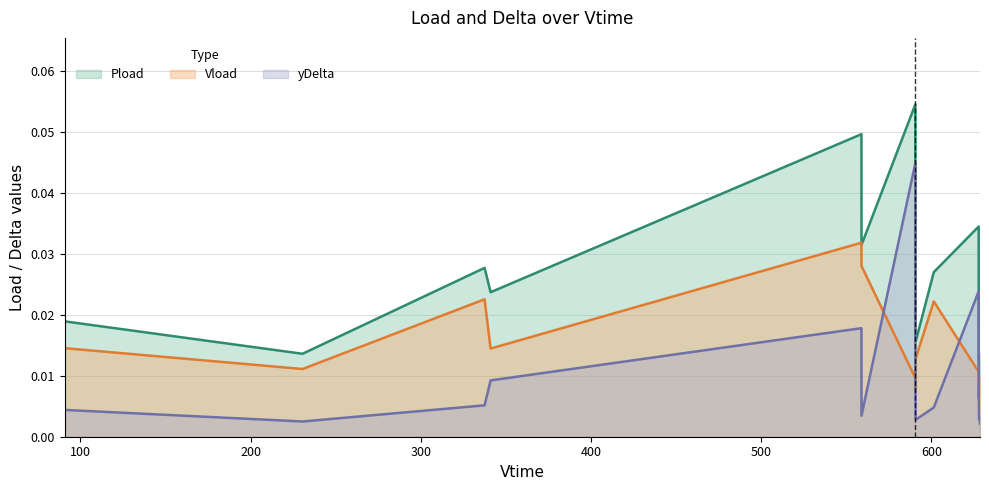

At which label is Pload closest to 0?

628.596